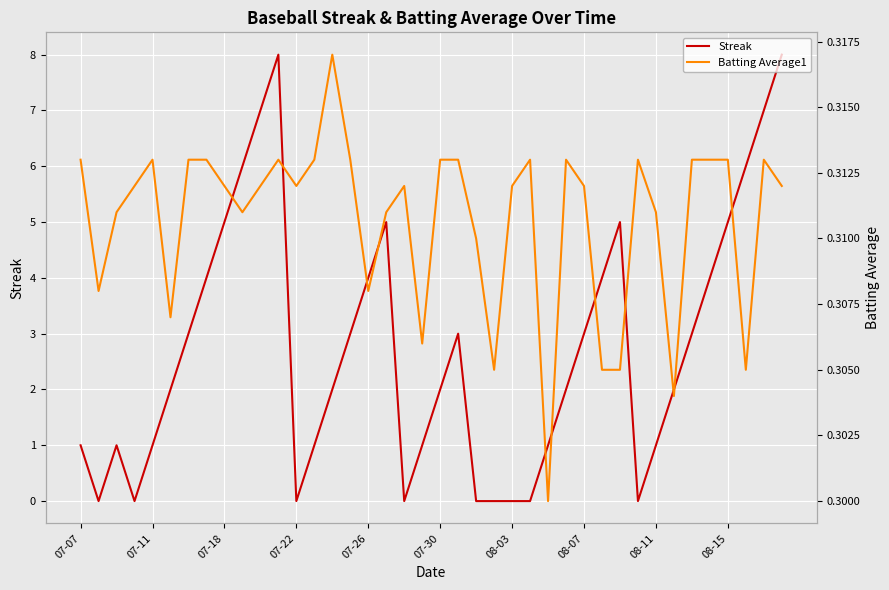

What are all the series names shown in the legend?

Streak, Batting Average1